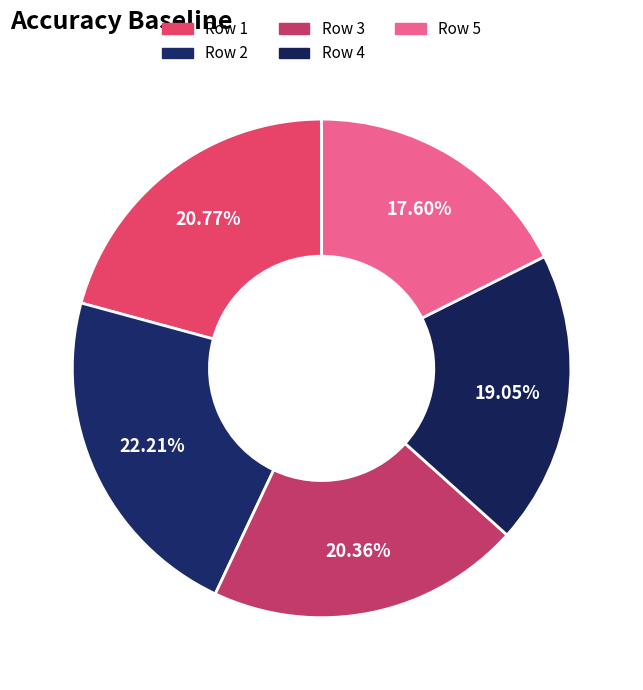

Count the number of slices in the pie.

5